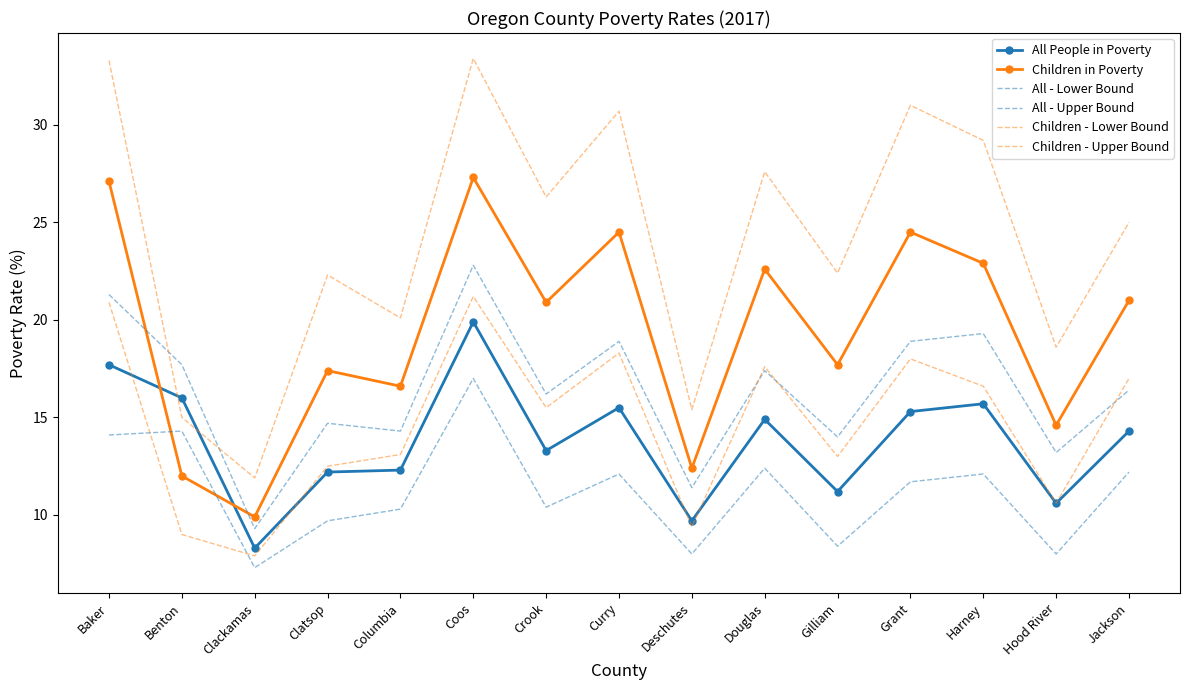

True or false: All People in Poverty and All - Upper Bound cross at least once.

False